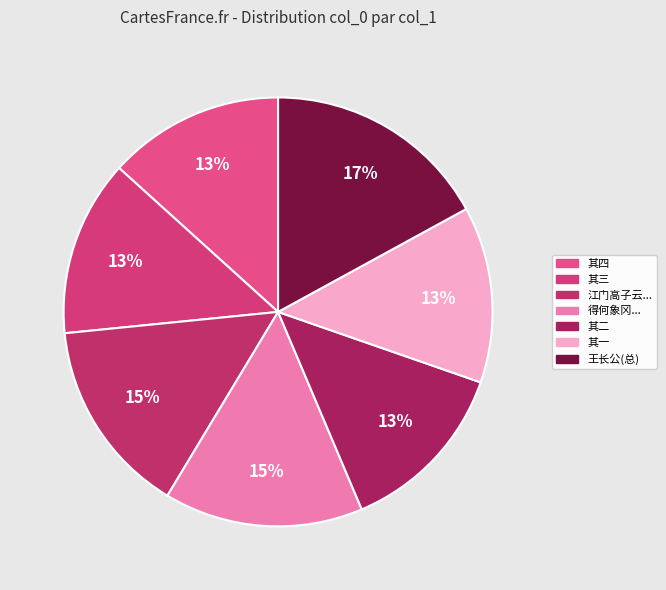

Which slice is the smallest?

王长公寄惠集序赋谢四首 其一